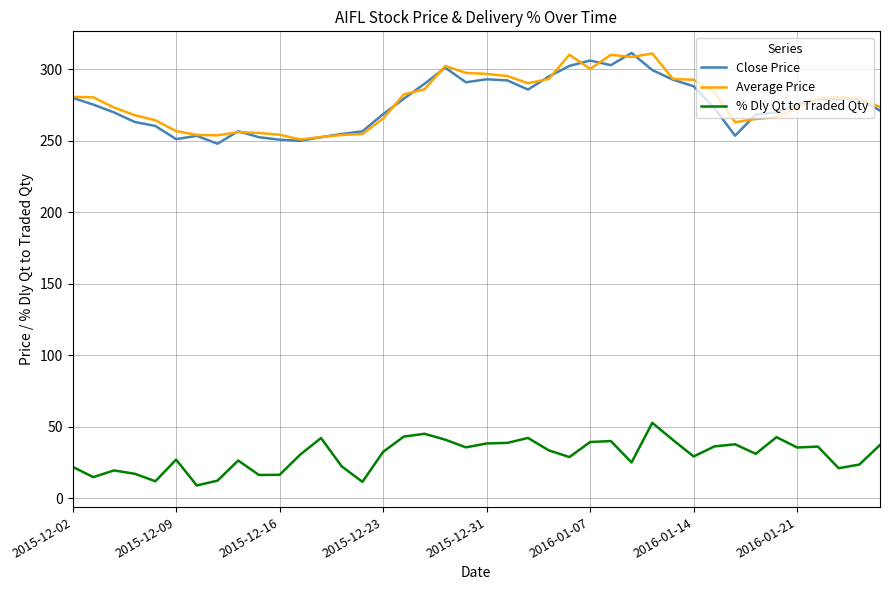

What is the sum of all Close Price values?

11024.0